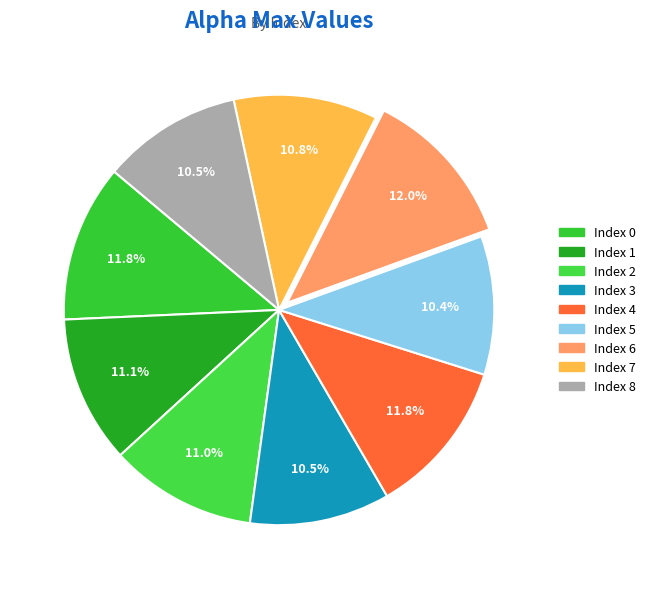

Rank the categories by value from lowest to highest.

5, 8, 3, 7, 2, 1, 4, 0, 6